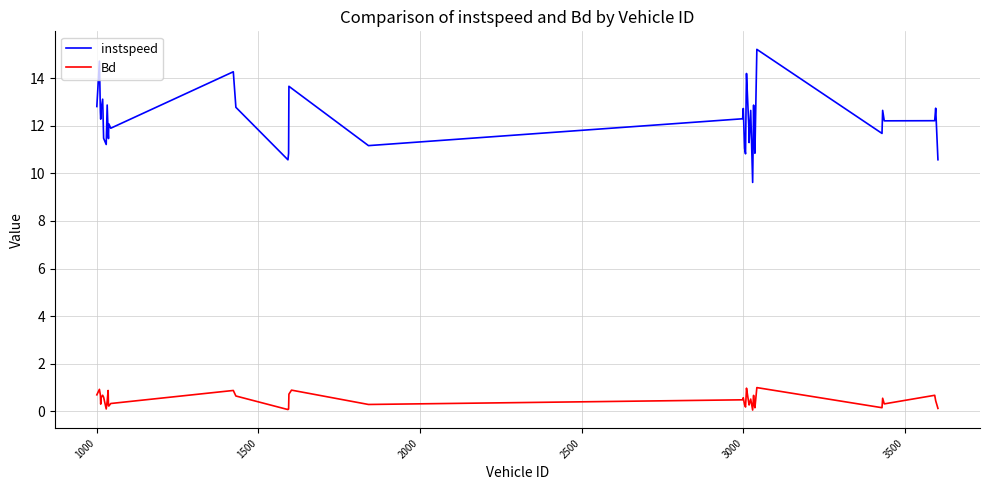

True or false: instspeed and Bd cross at least once.

False